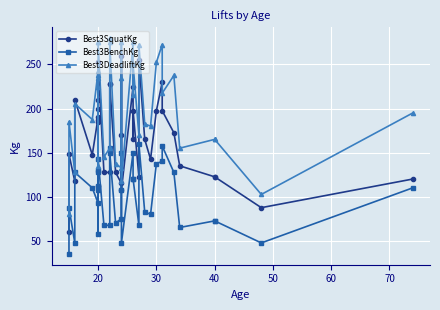

What are all the series names shown in the legend?

Best3SquatKg, Best3BenchKg, Best3DeadliftKg